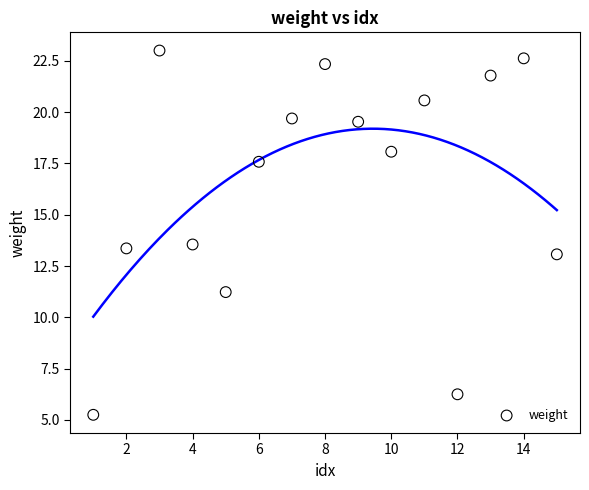

What is the range of X values (max minus min)?

14.0